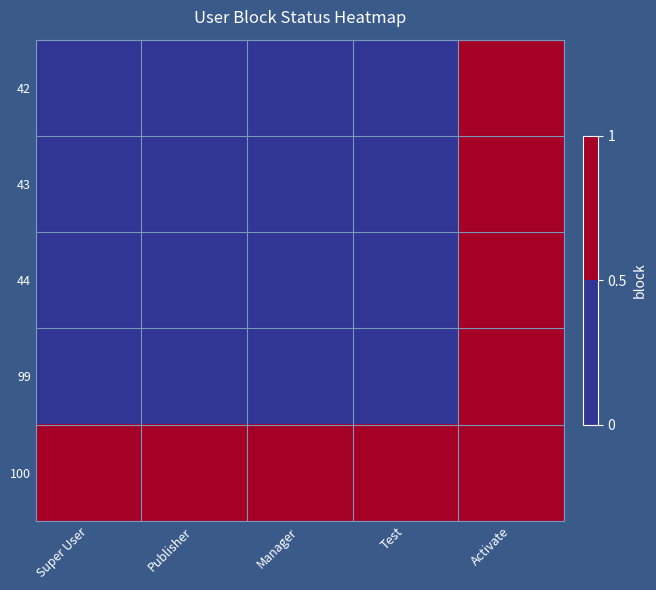

At which category is the sum across all series the highest?

Activate